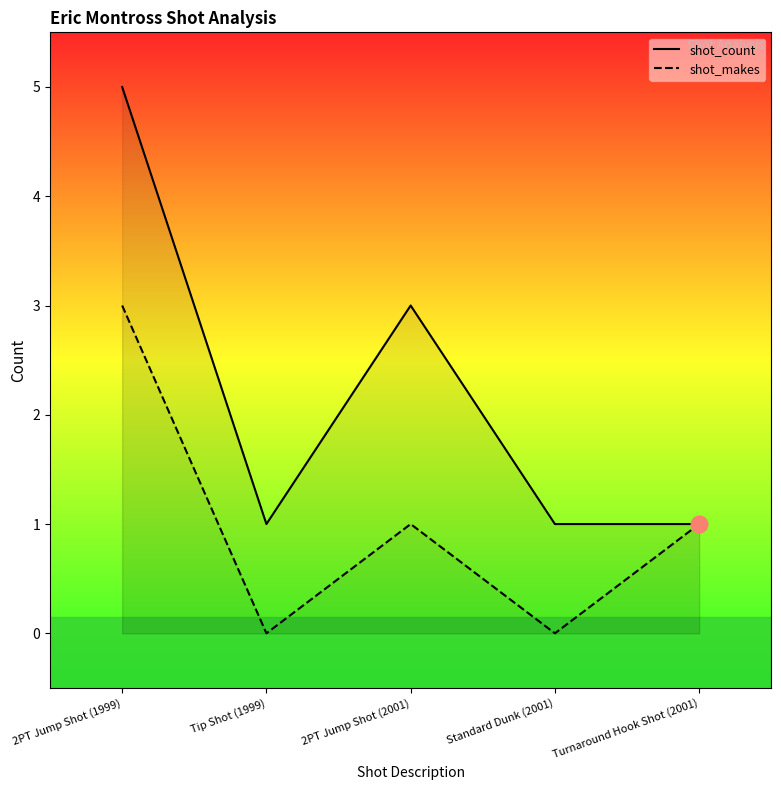

Is the value of shot_count at 2PT Jump Shot (2001) greater than the value of shot_makes at Turnaround Hook Shot (2001)?

Yes